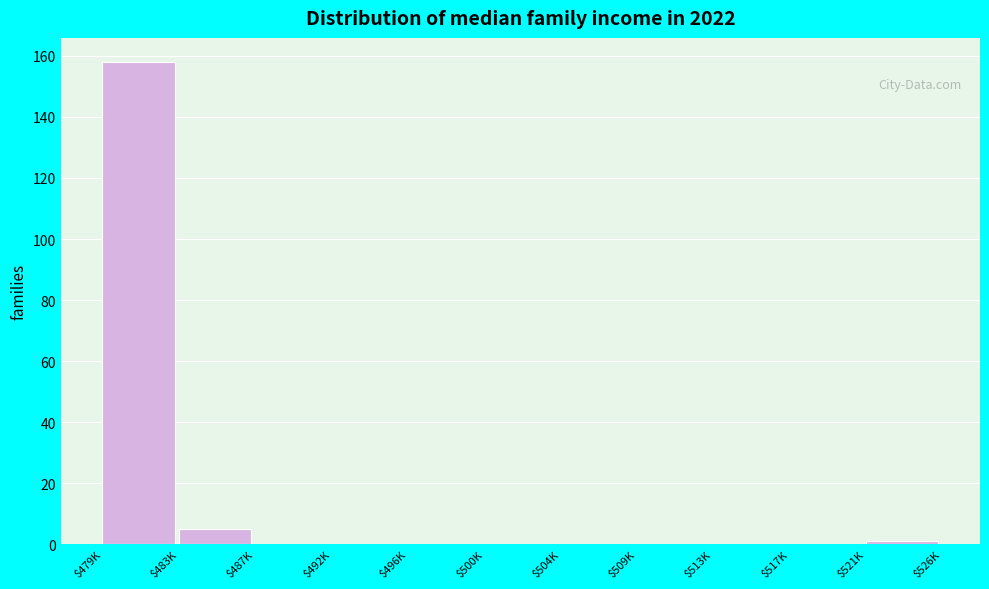

The value at $496K is 56. True or false?

False